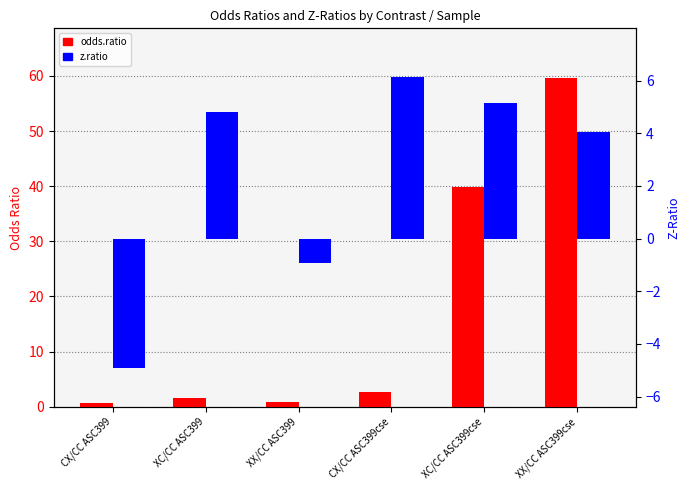

What is the label of the 3rd bar from the right?

CX/CC ASC399cse